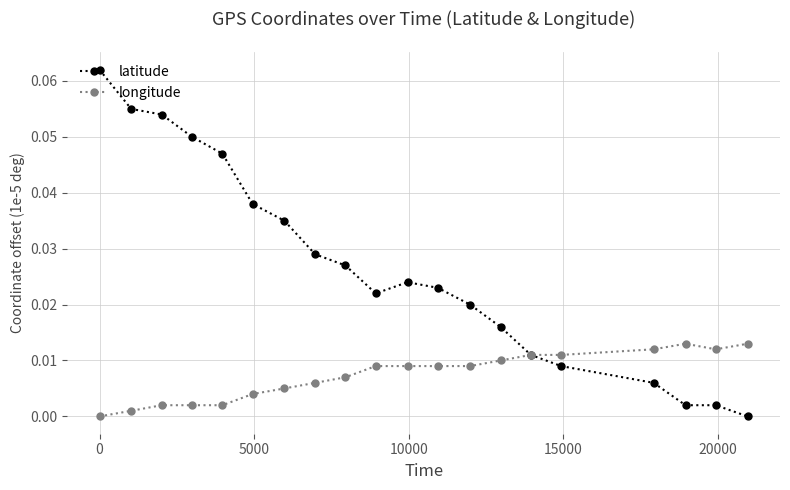

True or false: latitude has more than 0 interior local peaks.

True